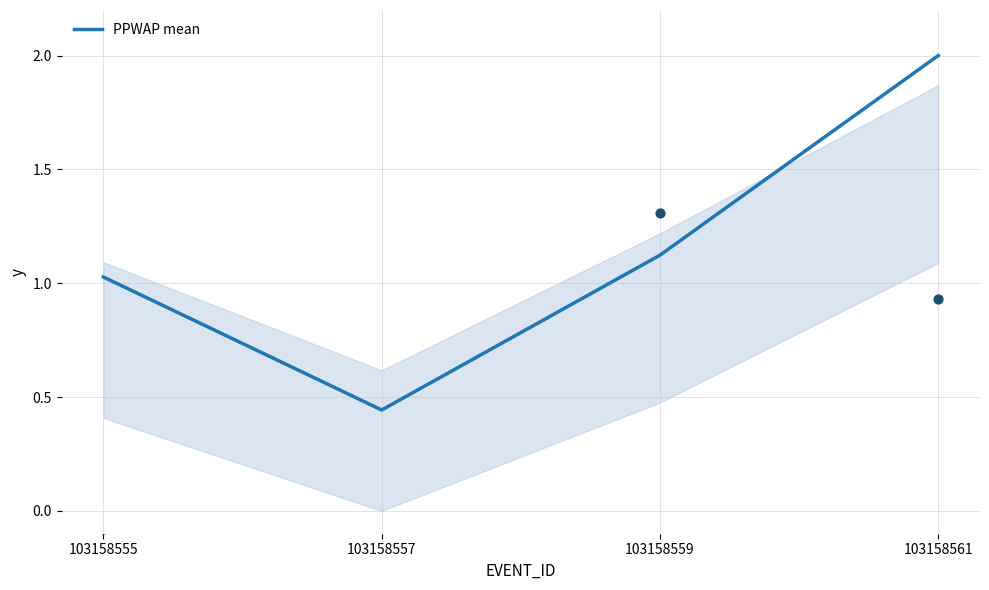

Which has a higher value, 103158561 or 103158557?

103158561